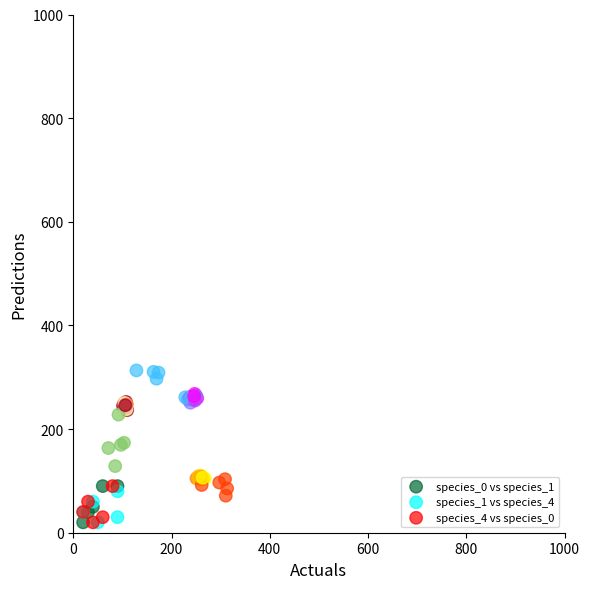

Which series contains the highest Y value?

species_1 vs species_4